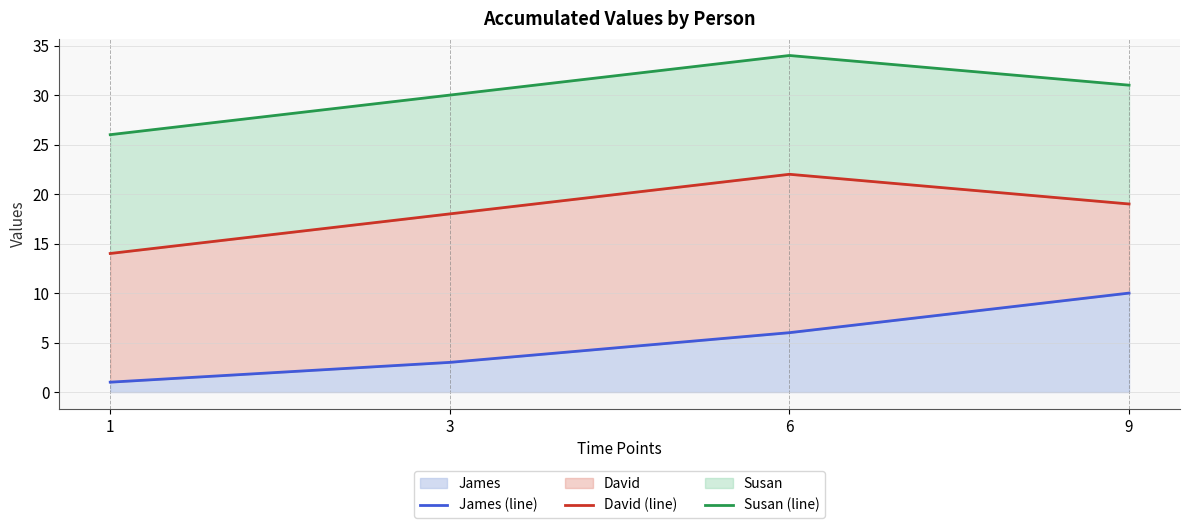

True or false: James (line) and David (line) intersect in this chart.

False